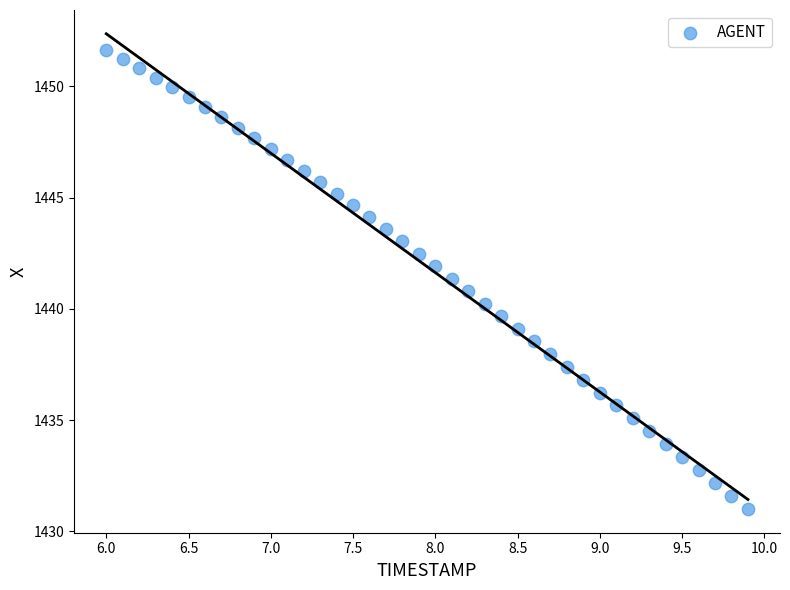

What is the range of Y values (max minus min)?

20.6